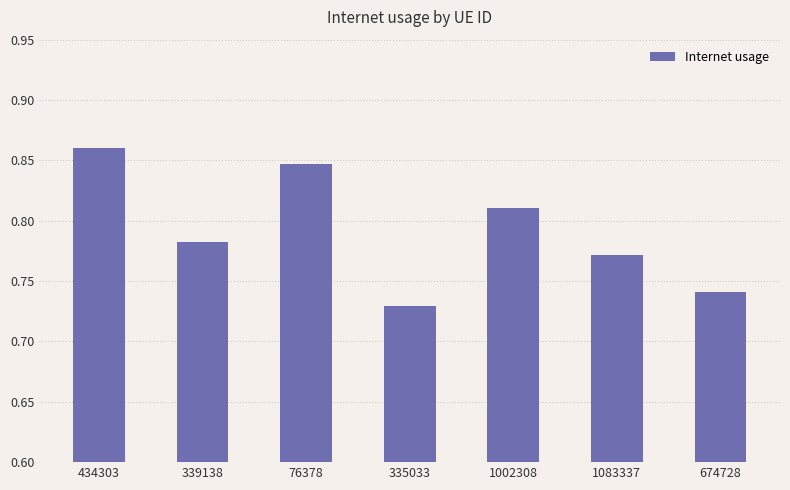

What is the sum of all values?

5.5